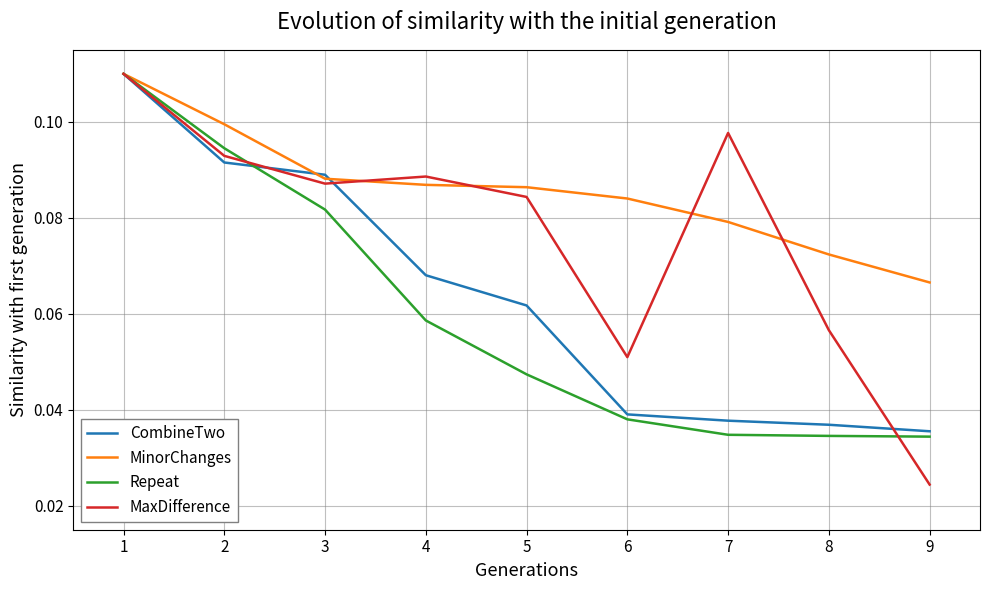

Which series has the widest spread of values?

MaxDifference